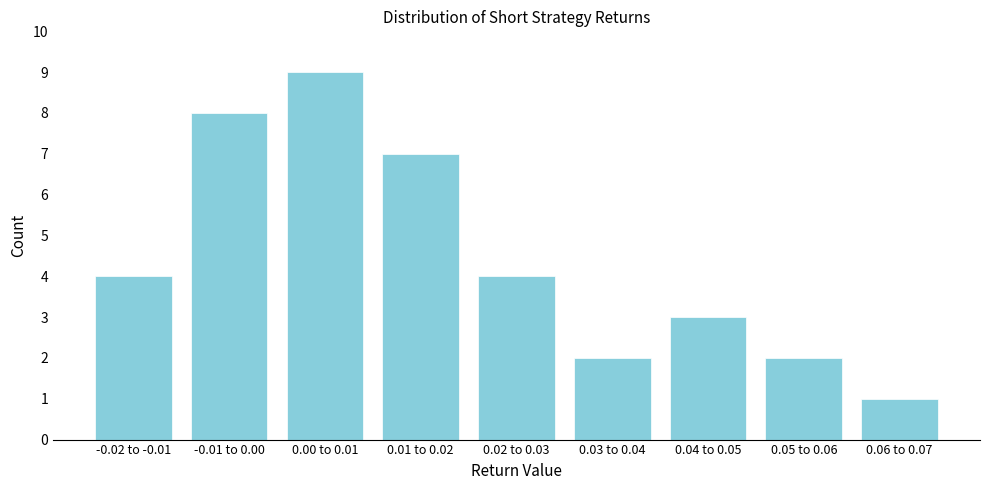

Reading left to right, transcribe all the data shown in this chart.

-0.02 to -0.01=4	-0.01 to 0.00=8	0.00 to 0.01=9	0.01 to 0.02=7	0.02 to 0.03=4	0.03 to 0.04=2	0.04 to 0.05=3	0.05 to 0.06=2	0.06 to 0.07=1